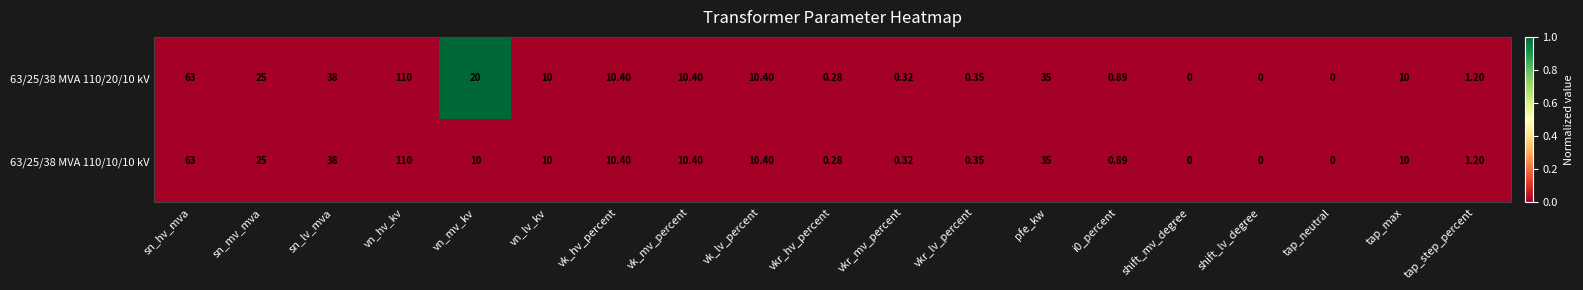

At which category is the sum across all series the highest?

vn_hv_kv